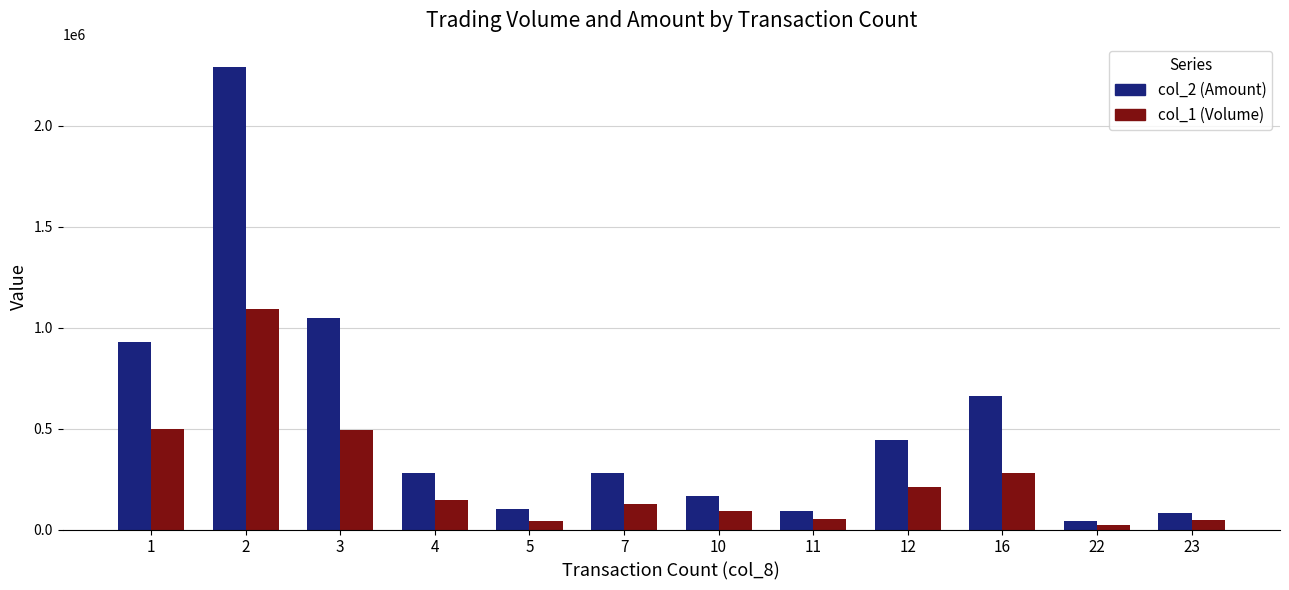

What is the smallest value displayed?

22000